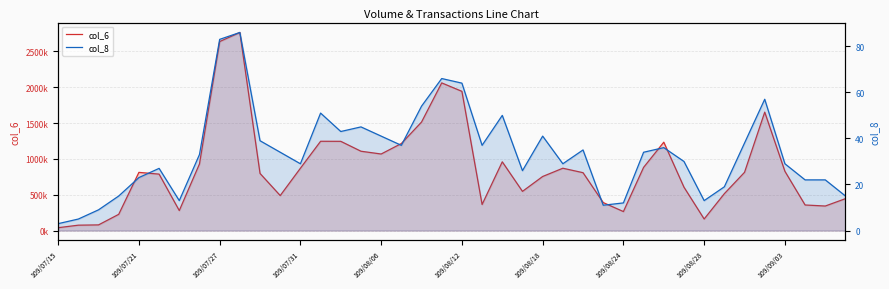

What is the average value of the col_8 series?

34